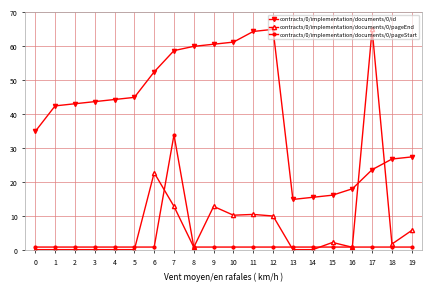

Count the number of categories in the chart.

20